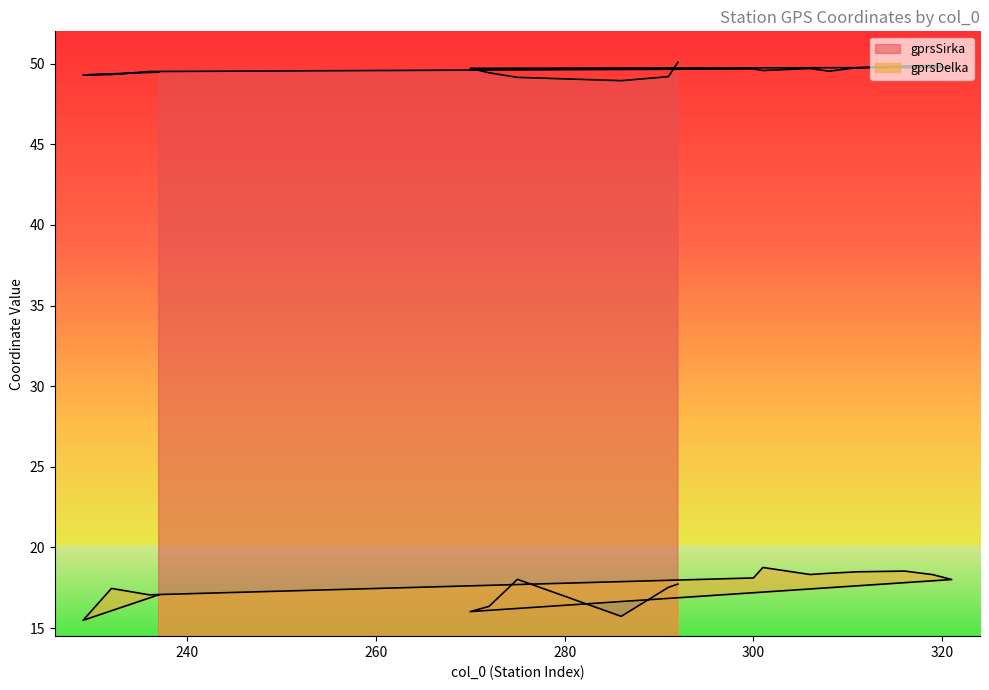

What is the sum of all gprsSirka values?

891.8